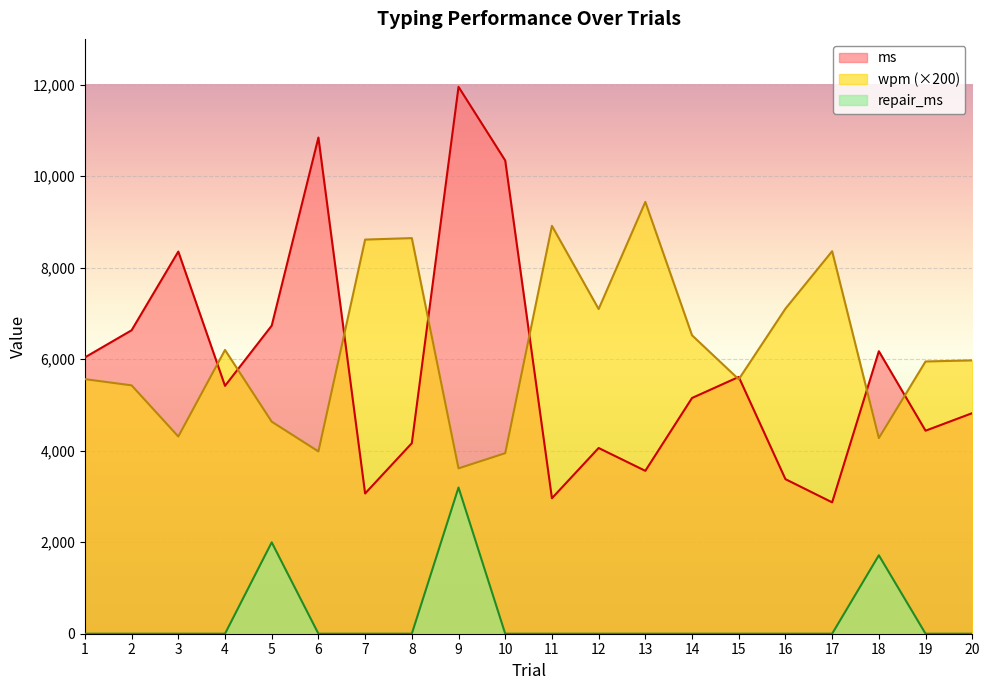

True or false: repair_ms and ms intersect in this chart.

False